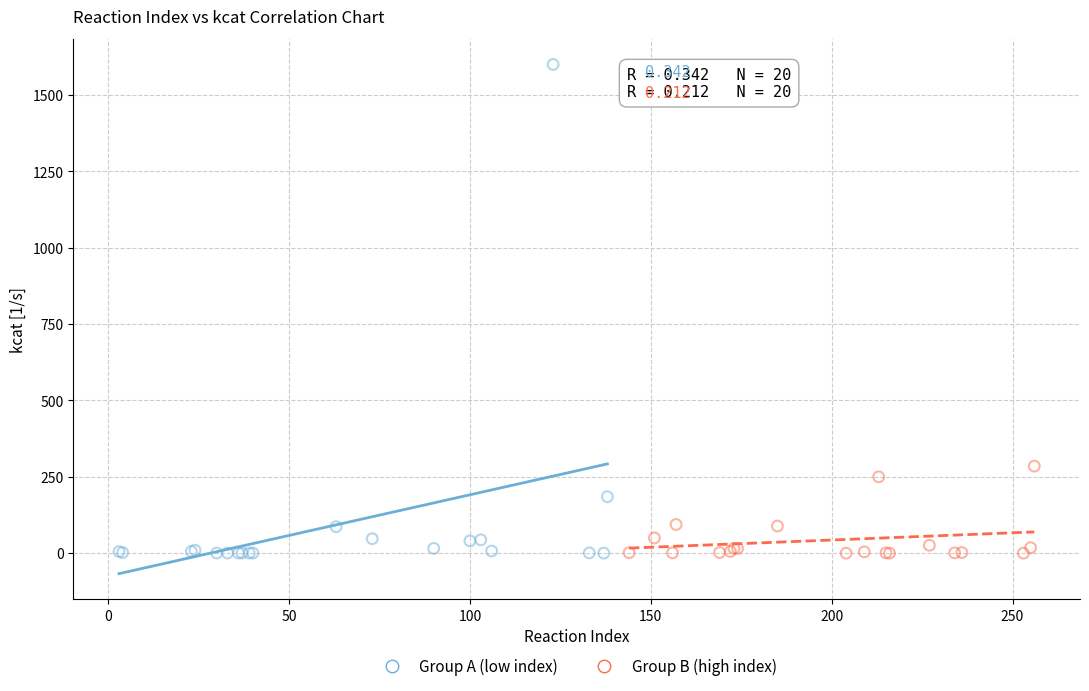

Which series contains the highest Y value?

Group A (low index)